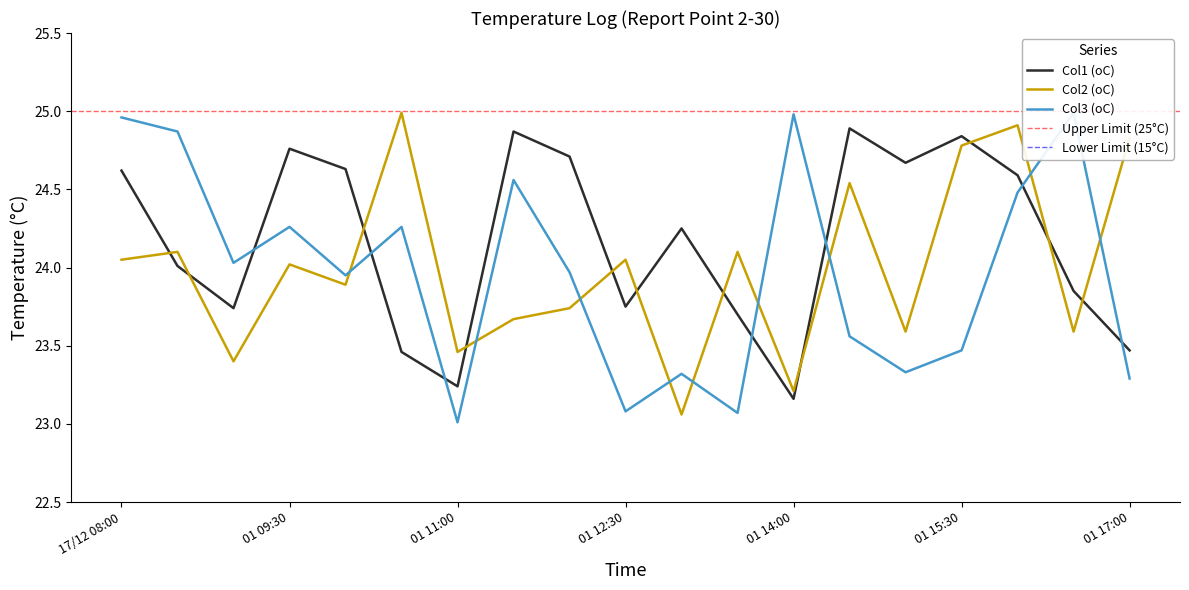

How many times do Col3 (oC) and Col1 (oC) cross each other?

7